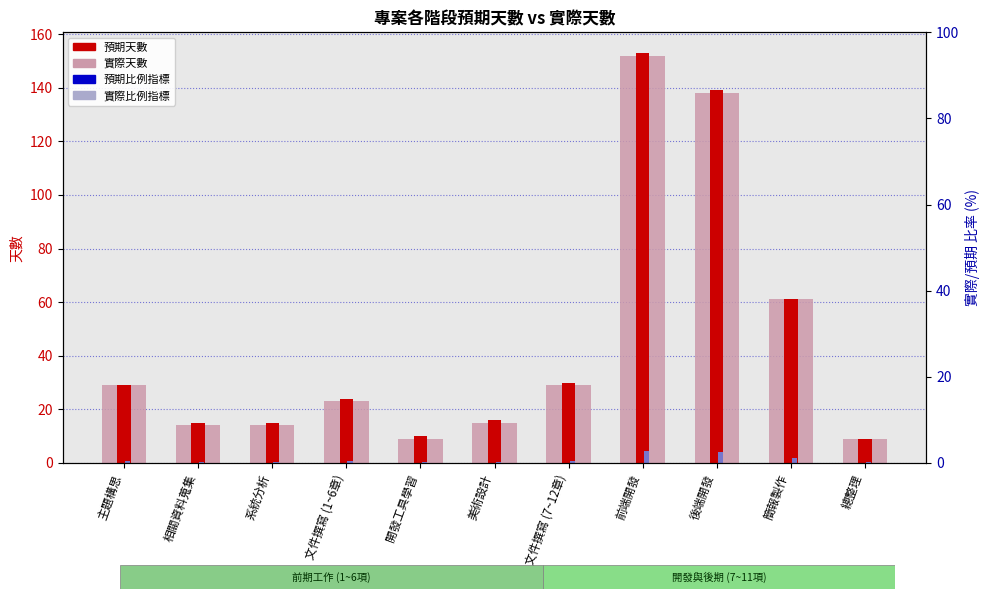

List the series in order of their peak value, highest first.

預期天數, 實際天數, 預期比例指標, 實際比例指標